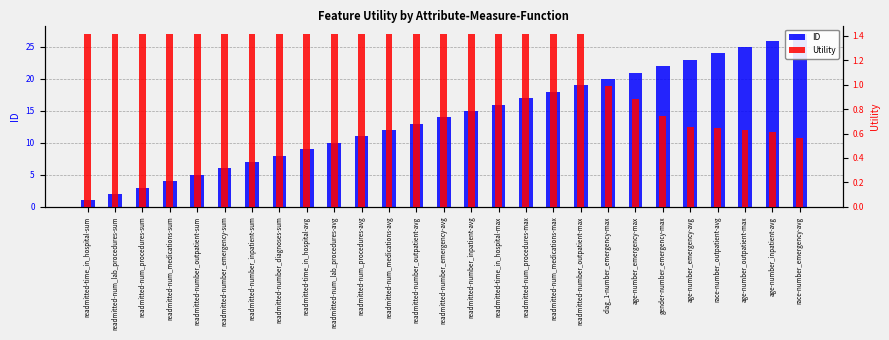

Between readmitted-num_procedures-sum and race-number_outpatient-avg, which series saw the biggest shift?

ID